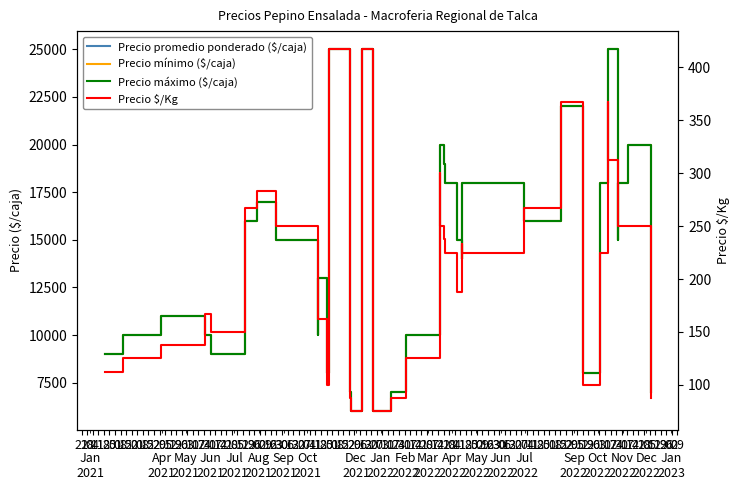

What is the label of the 8th point from the right?

12